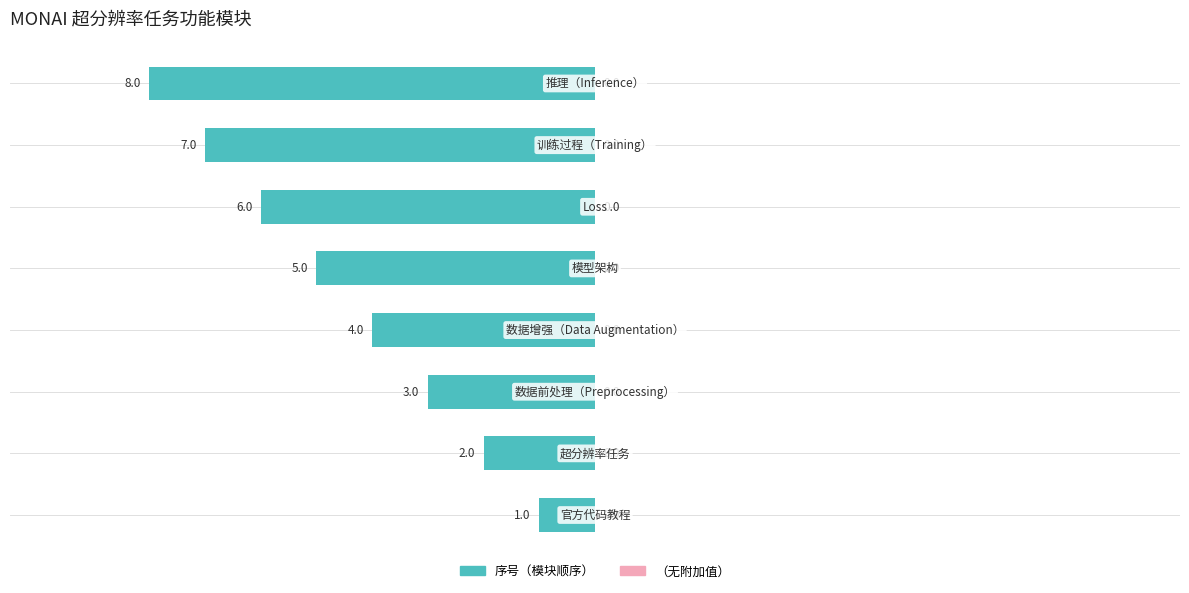

Does the chart contain any negative values?

Yes